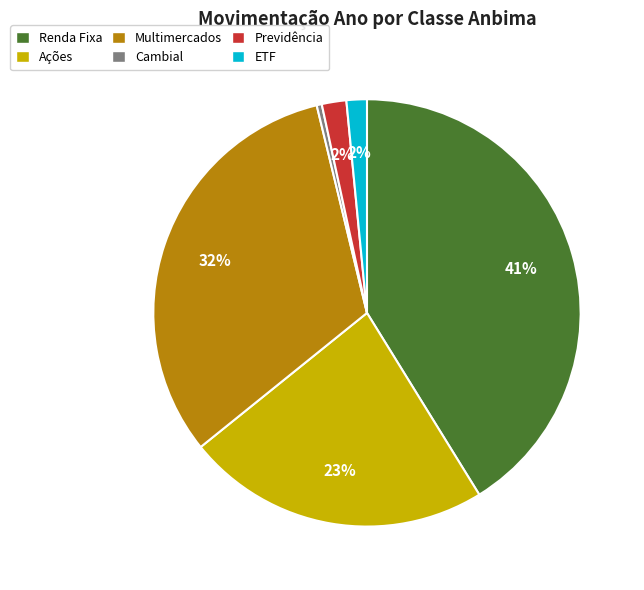

How many segments does this pie chart have?

6